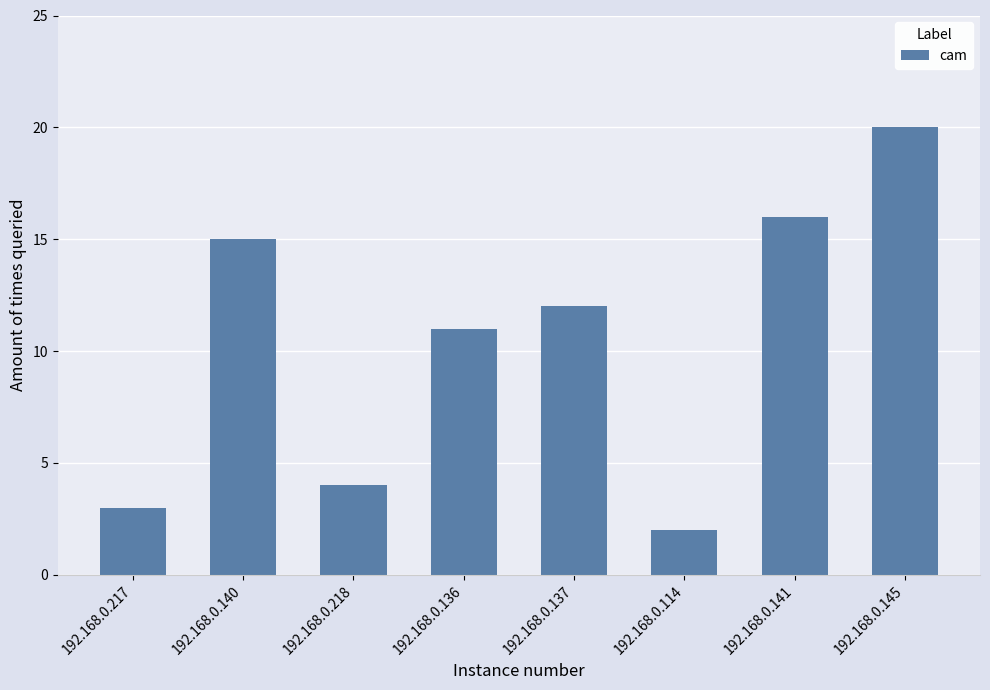

What is the difference between the maximum and minimum values?

18